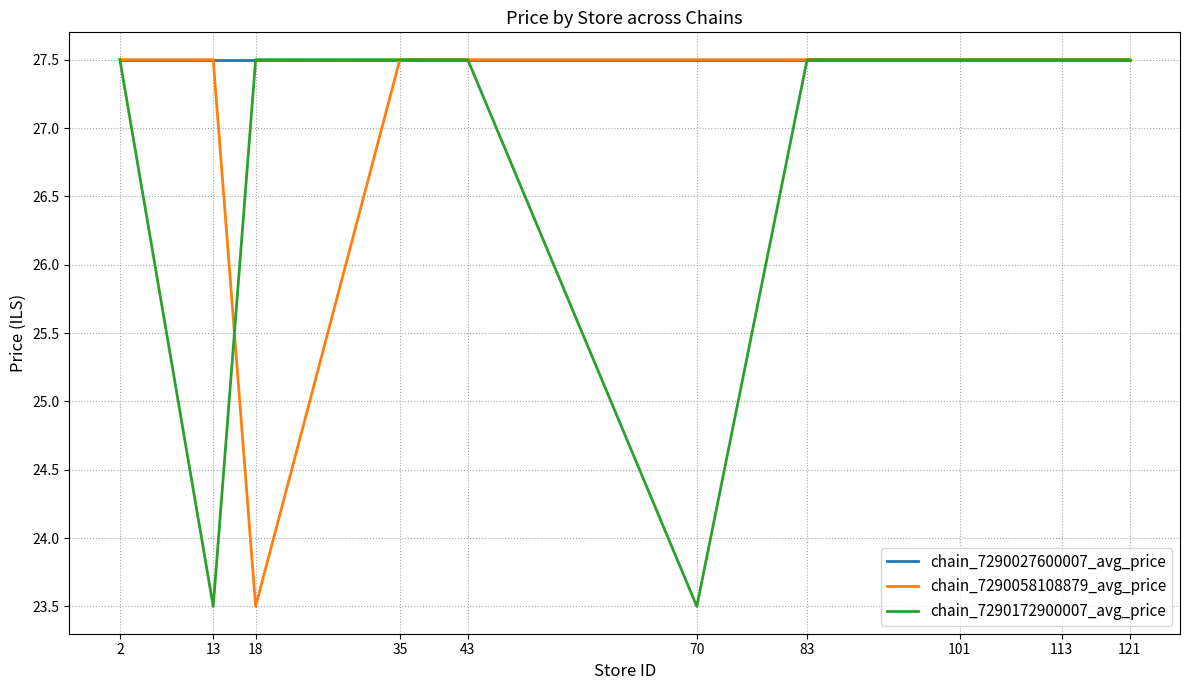

Where is chain_7290058108879_avg_price nearest to the value 25?

18